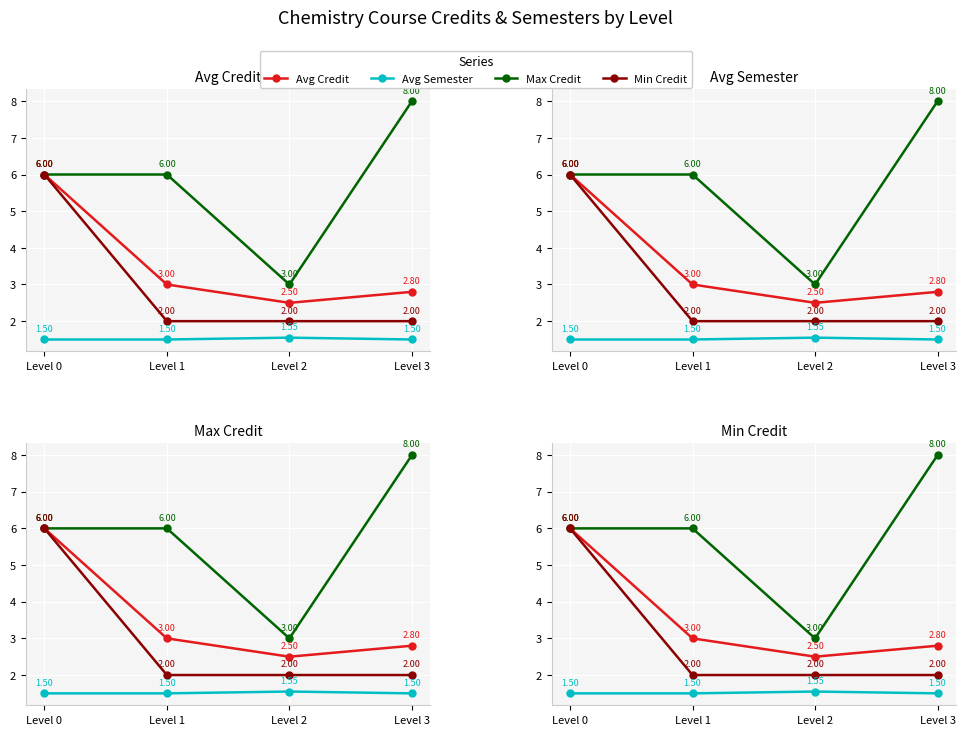

How many categories are shown in the chart?

4